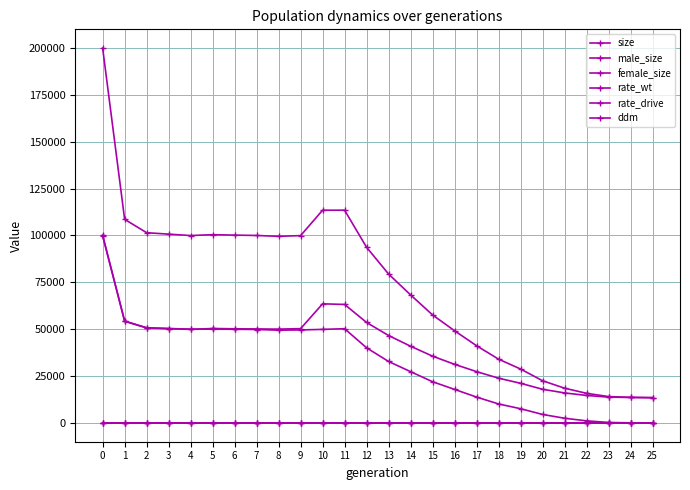

True or false: female_size has more than 2 points higher than both neighbors.

False